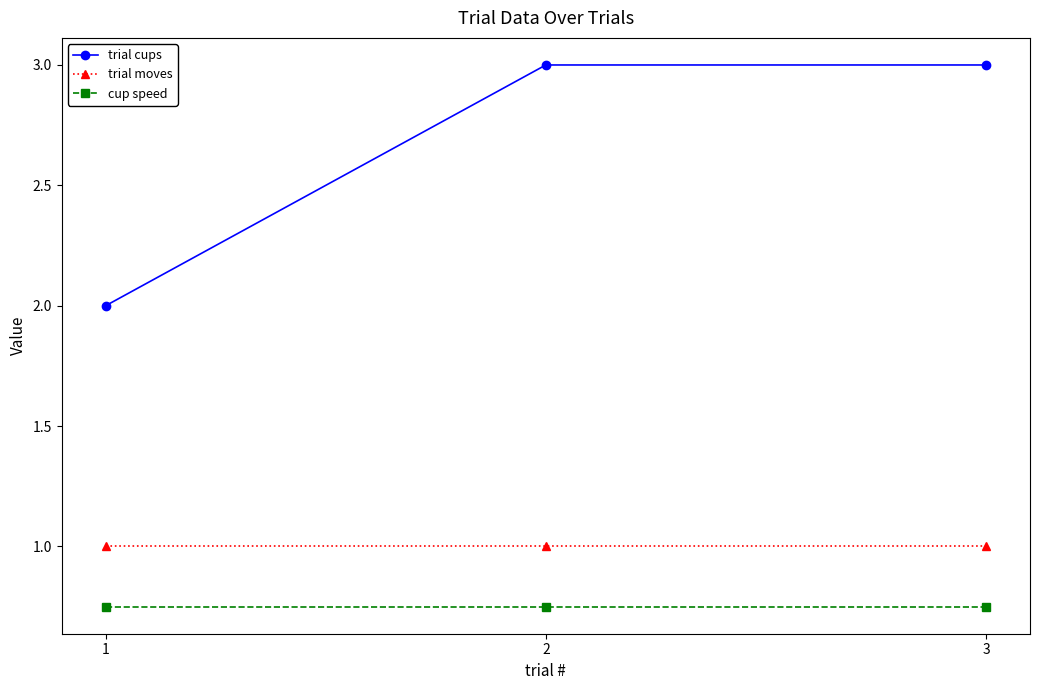

Which series has the largest range (max minus min)?

trial cups